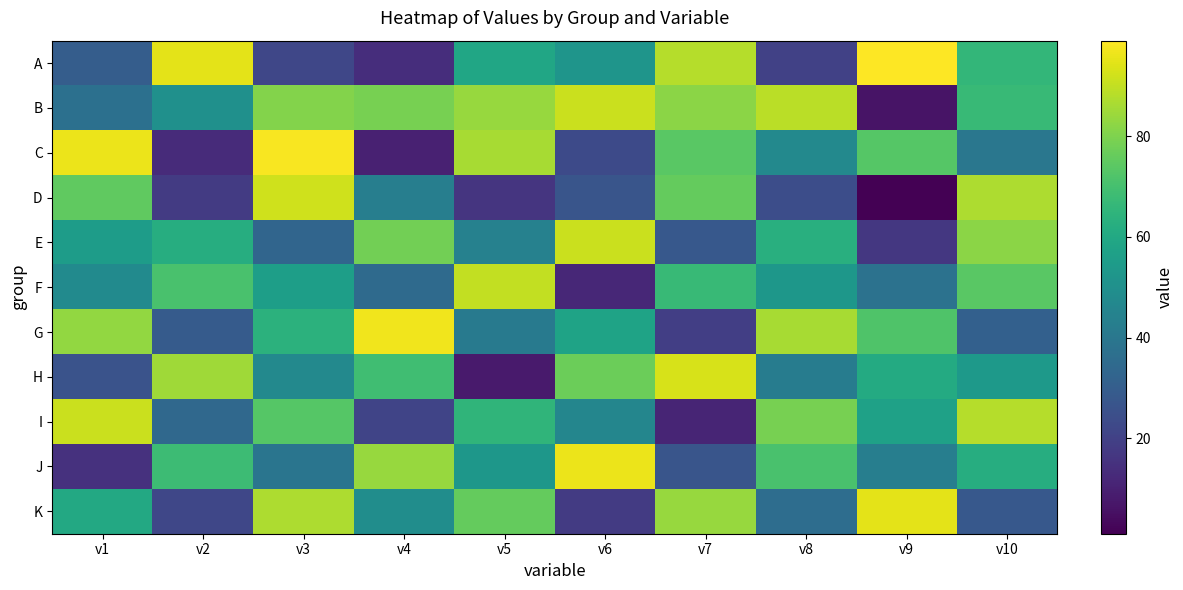

Reading left to right, what are all the values shown in this chart?

A: v1=30	v2=95	v3=22	v4=14	v5=59	v6=52	v7=88	v8=20	v9=99	v10=66
B: v1=37	v2=50	v3=81	v4=79	v5=84	v6=91	v7=82	v8=89	v9=6	v10=67
C: v1=96	v2=13	v3=98	v4=10	v5=86	v6=23	v7=74	v8=47	v9=73	v10=40
D: v1=75	v2=18	v3=92	v4=43	v5=16	v6=27	v7=76	v8=24	v9=1	v10=87
E: v1=55	v2=62	v3=33	v4=78	v5=44	v6=91	v7=28	v8=63	v9=17	v10=82
F: v1=48	v2=71	v3=56	v4=35	v5=90	v6=12	v7=67	v8=53	v9=38	v10=74
G: v1=83	v2=29	v3=64	v4=97	v5=41	v6=58	v7=19	v8=86	v9=72	v10=31
H: v1=26	v2=85	v3=47	v4=69	v5=8	v6=77	v7=93	v8=42	v9=61	v10=54
I: v1=91	v2=34	v3=73	v4=21	v5=65	v6=46	v7=11	v8=79	v9=57	v10=88
J: v1=15	v2=68	v3=39	v4=84	v5=53	v6=96	v7=27	v8=71	v9=43	v10=62
K: v1=60	v2=22	v3=87	v4=49	v5=76	v6=18	v7=84	v8=36	v9=95	v10=28